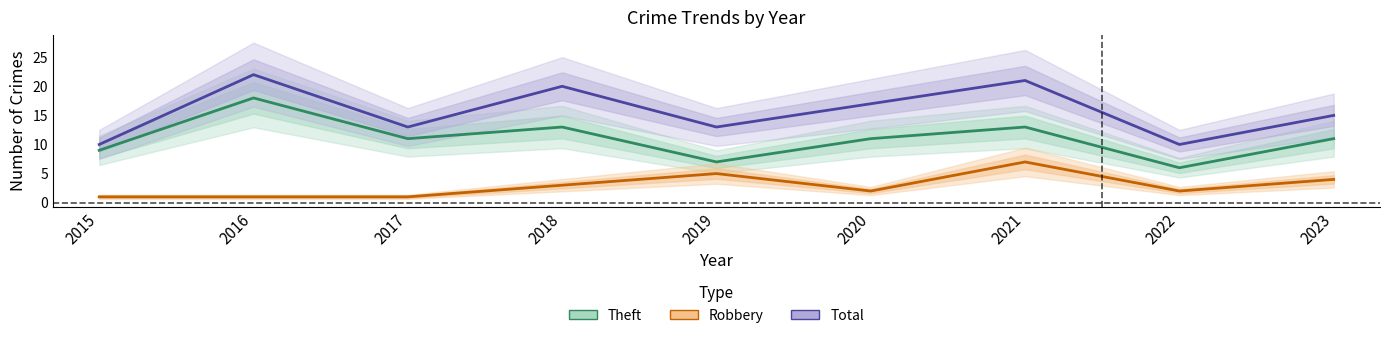

How many data points does each series have?

9